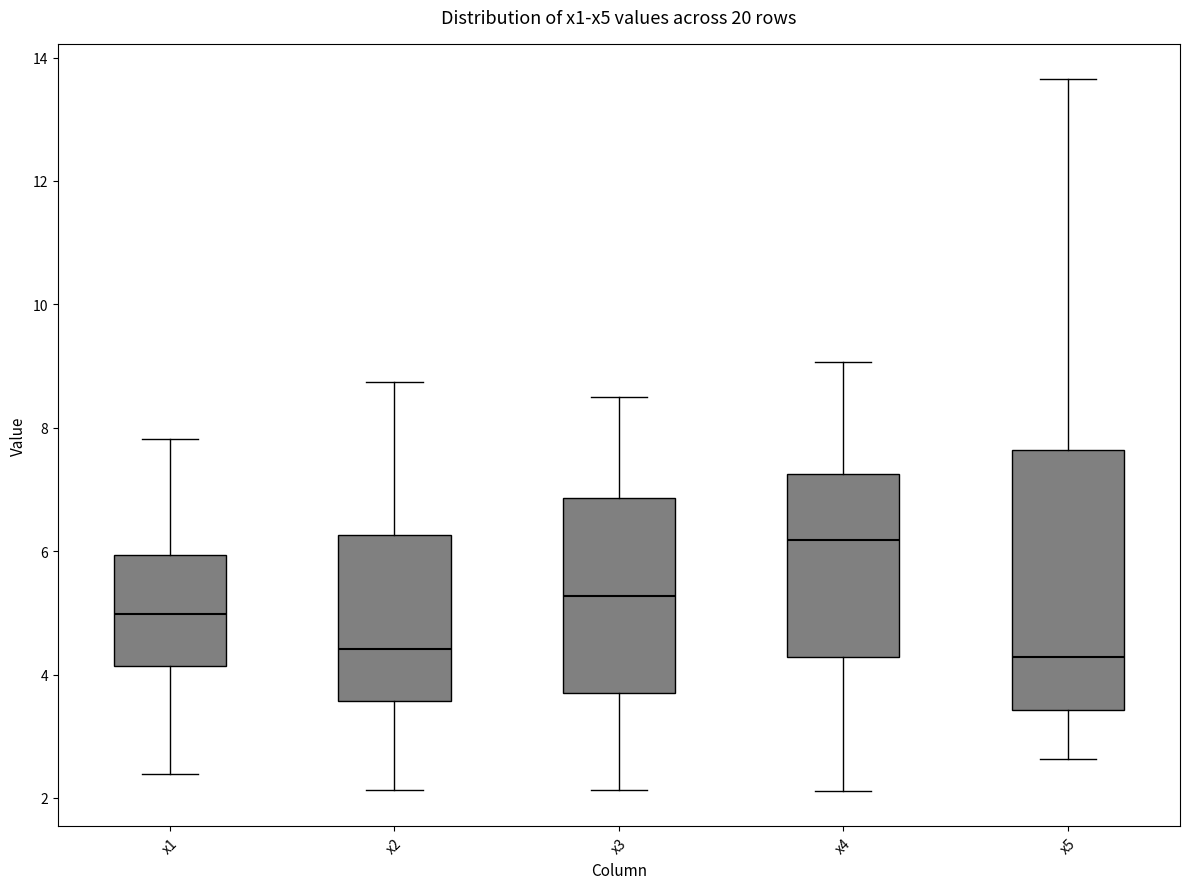

Which box has the highest median line?

x4